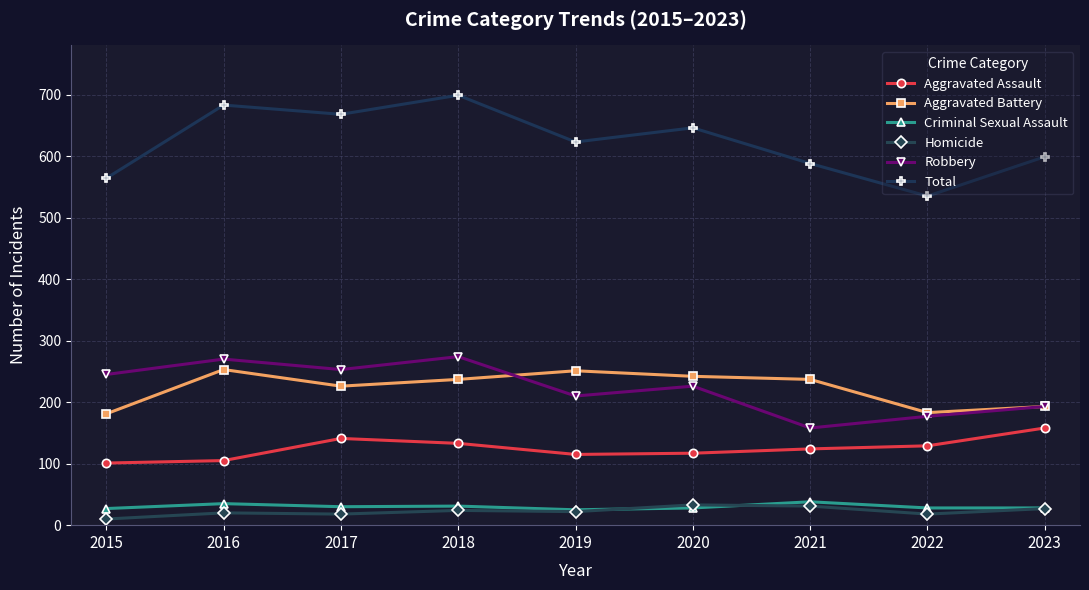

True or false: Total and Aggravated Assault intersect in this chart.

False